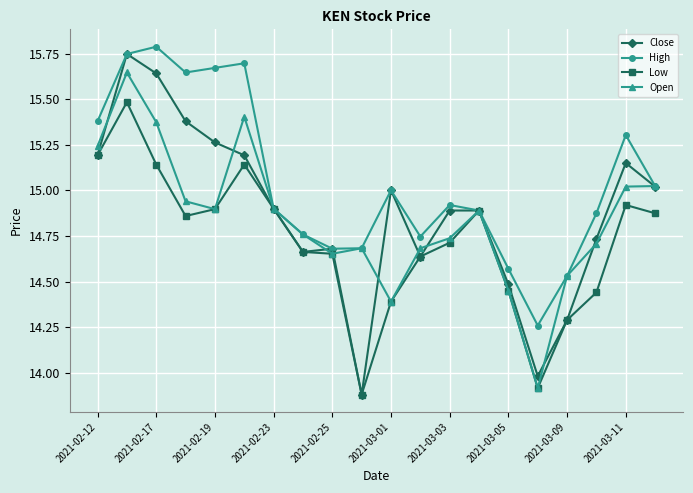

Which series has the largest range (max minus min)?

Close